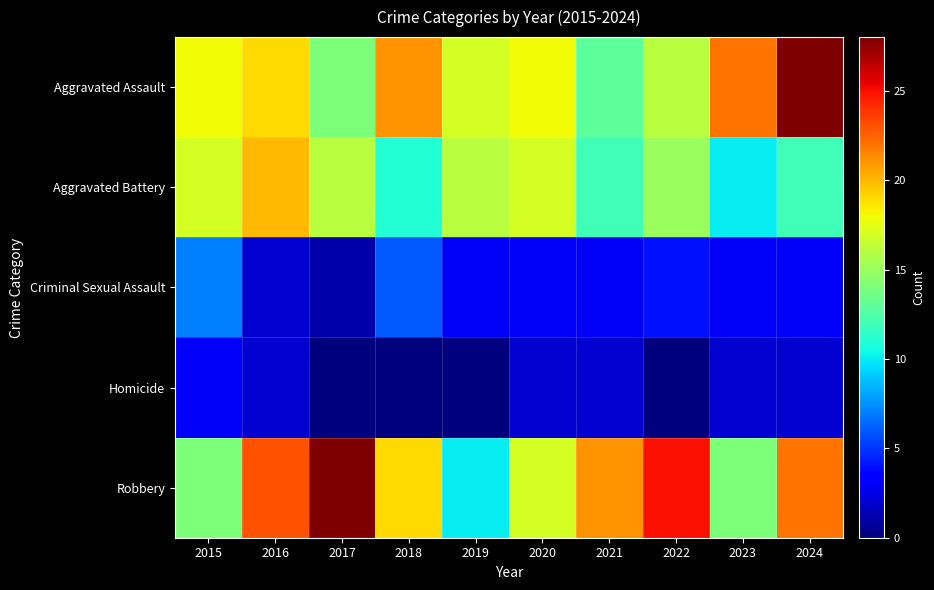

What is the total value across all series at 2015?

59